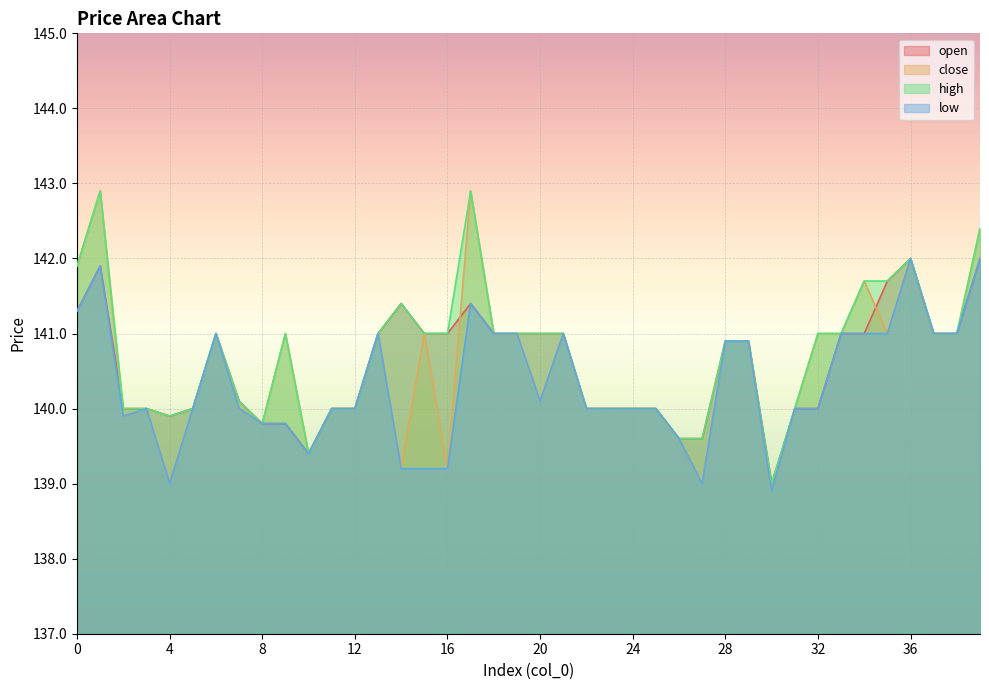

Which category has the highest value in the close series?

1